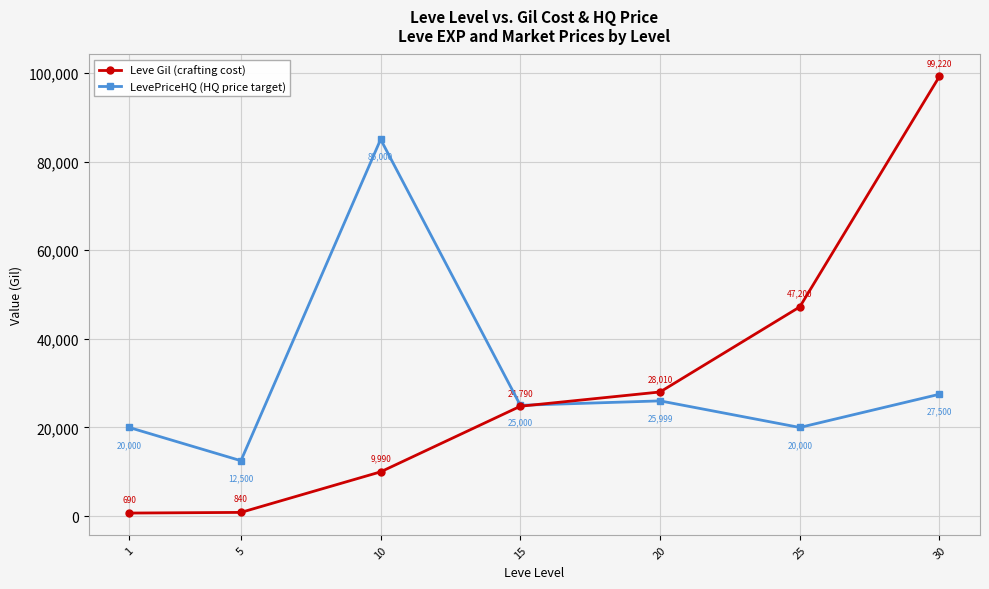

What is the value of the Leve Gil (crafting cost) point at the 7th from the left?

99220